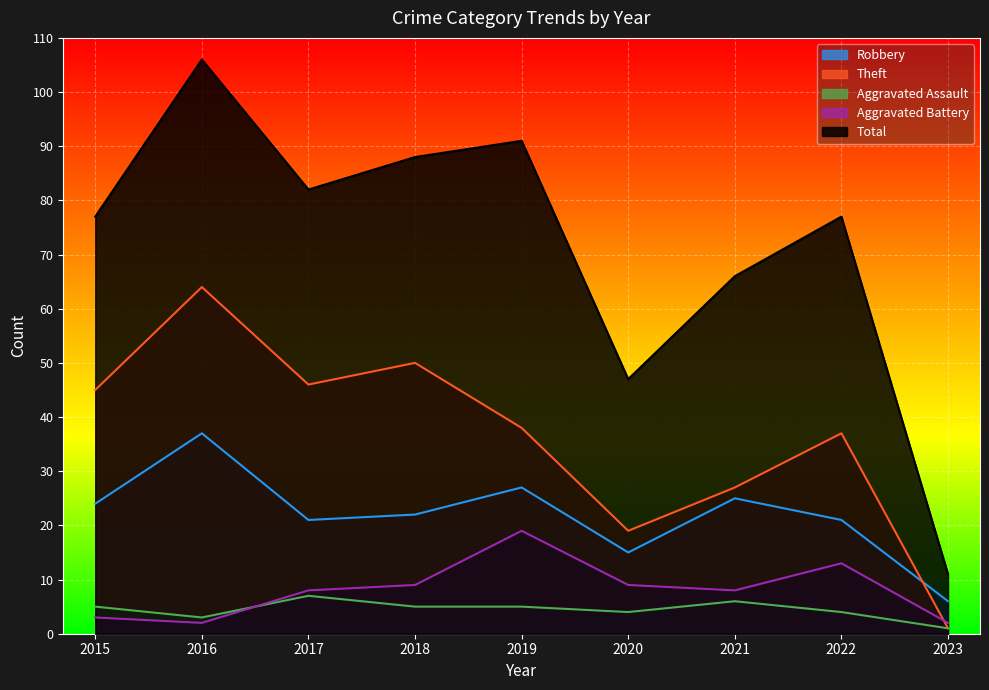

List the labels in order of Aggravated Assault value, smallest first.

2023, 2016, 2020, 2022, 2015, 2018, 2019, 2021, 2017